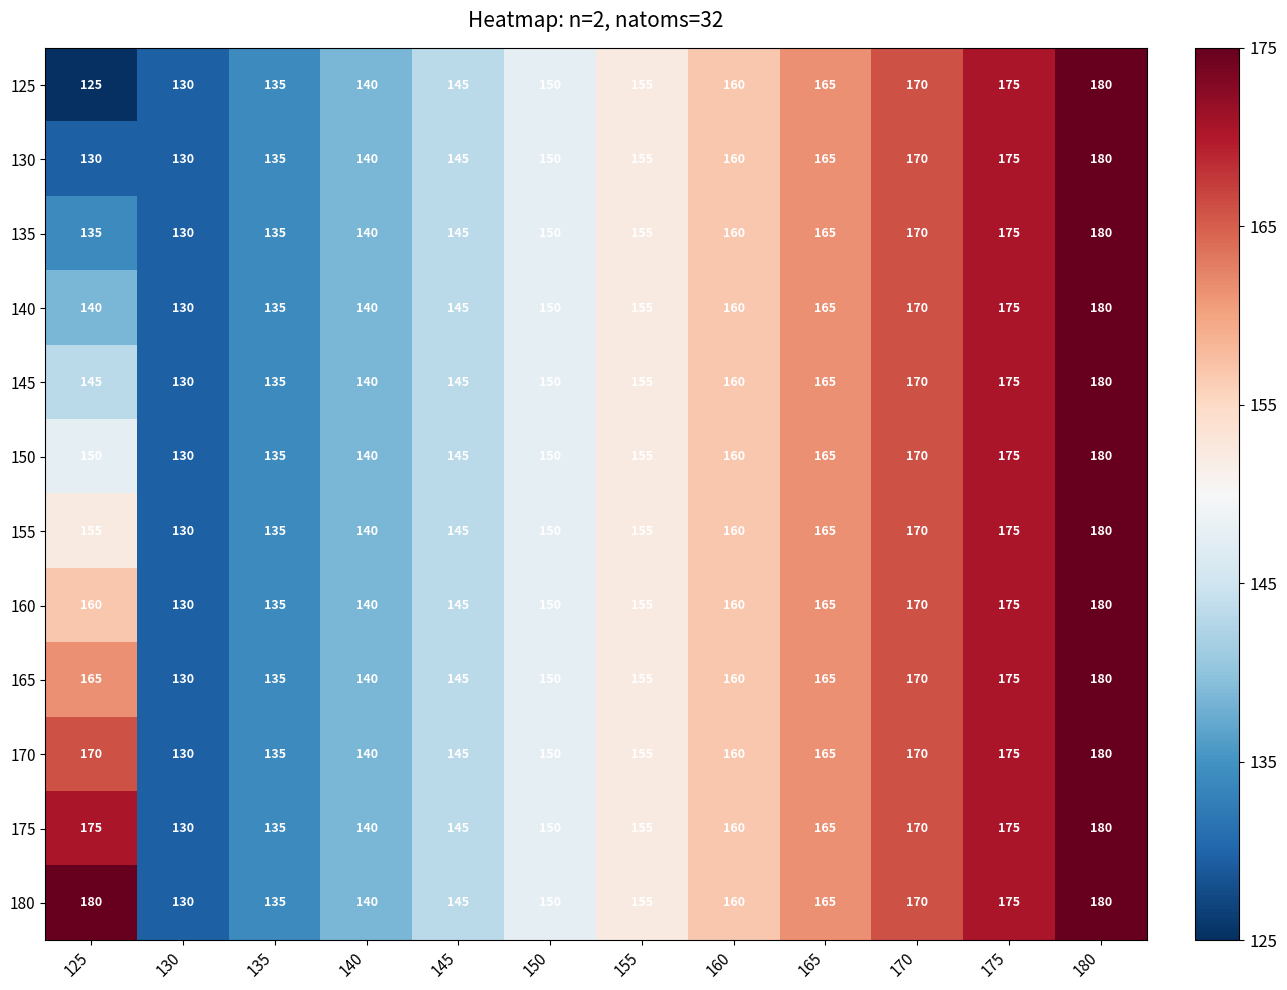

Which series has the widest spread of values?

125